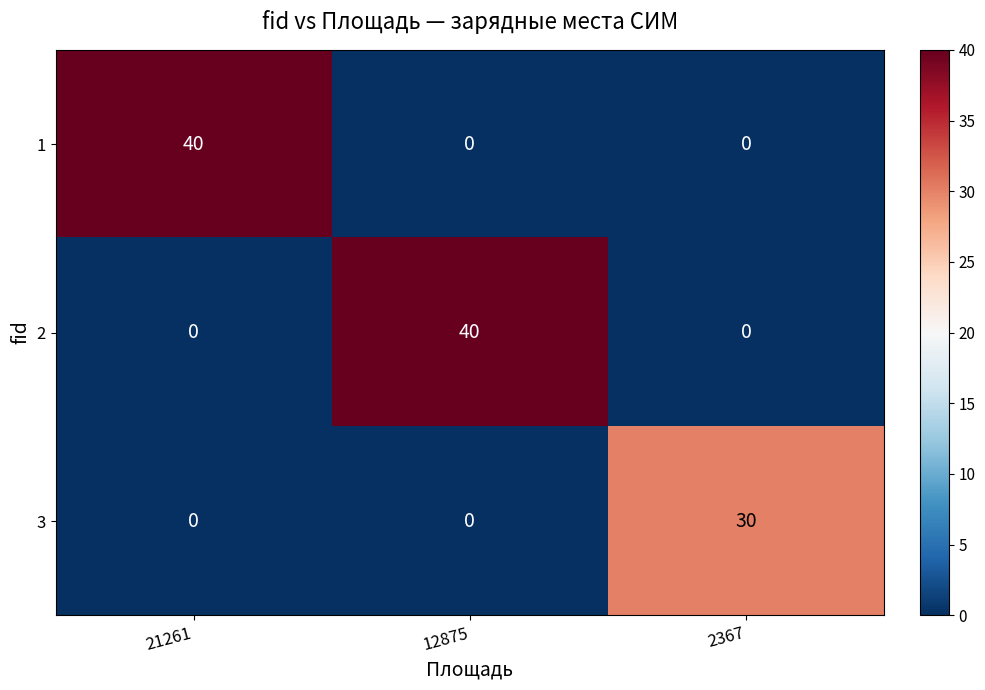

At which label does 3 reach its peak?

2367